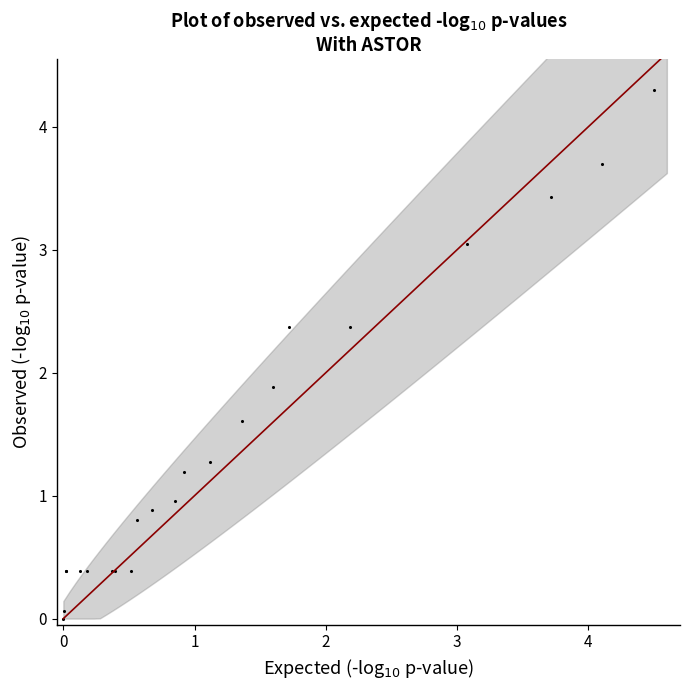

What Y value in the scatter plot is closest to 2?

1.9